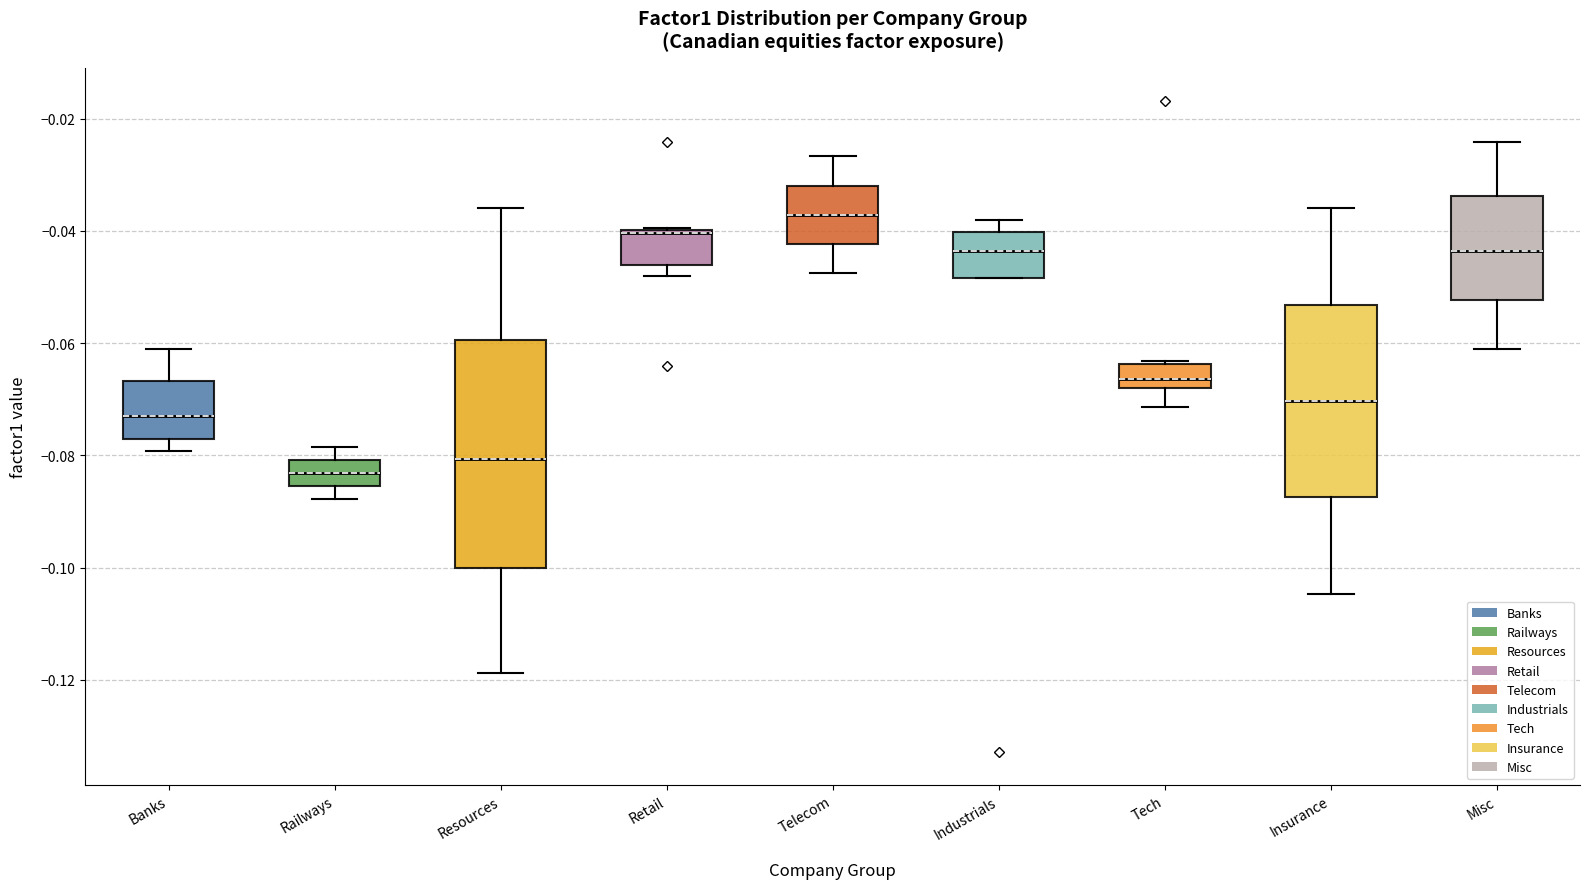

Which box is the tallest, from its lower edge to its upper edge?

Resources